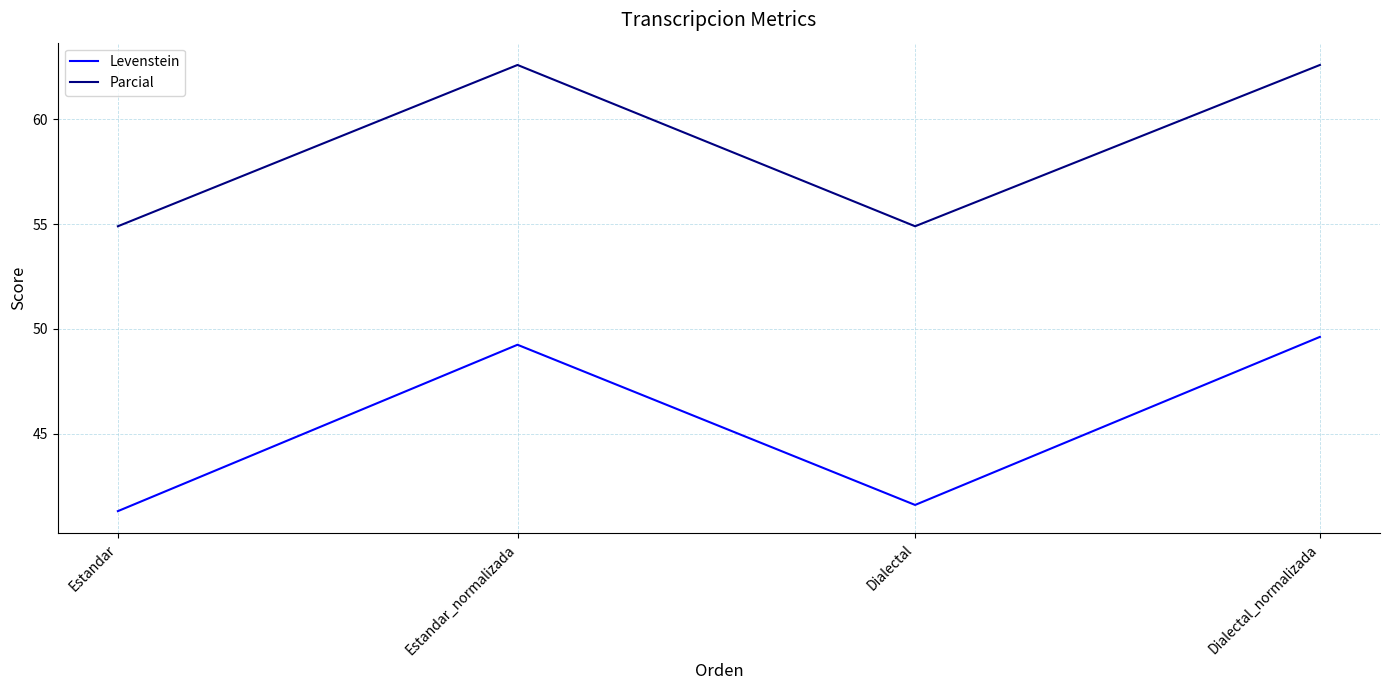

True or false: Levenstein and Parcial intersect in this chart.

False